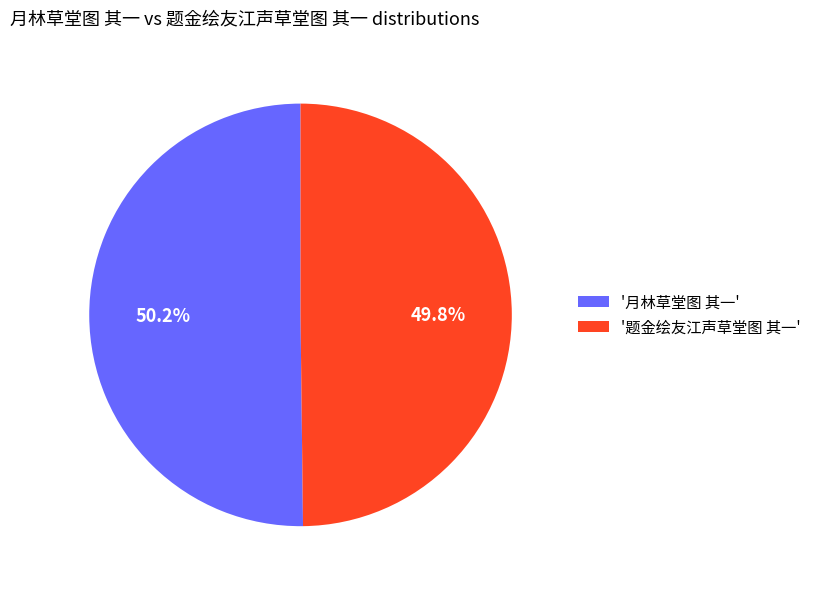

What is the ratio of the value at '题金绘友江声草堂图 其一' to the value at '月林草堂图 其一'?

1.0